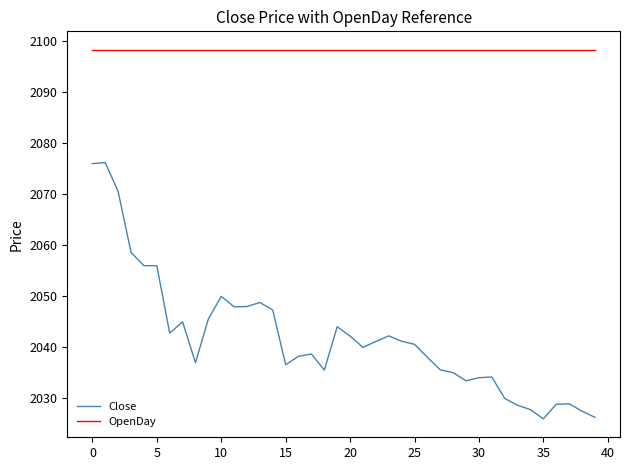

True or false: Close and OpenDay cross at least once.

False